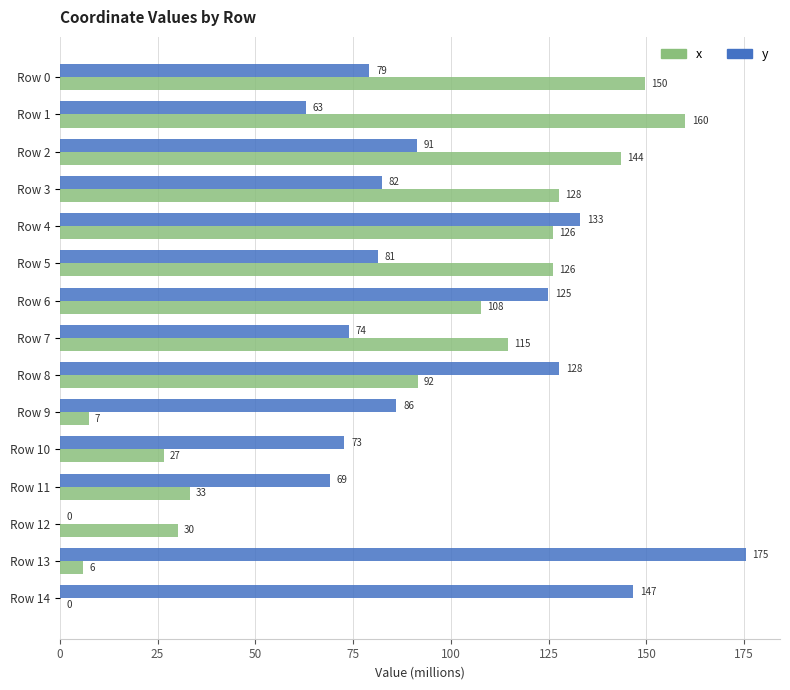

What is the approximate value of y at Row 0?

79.2